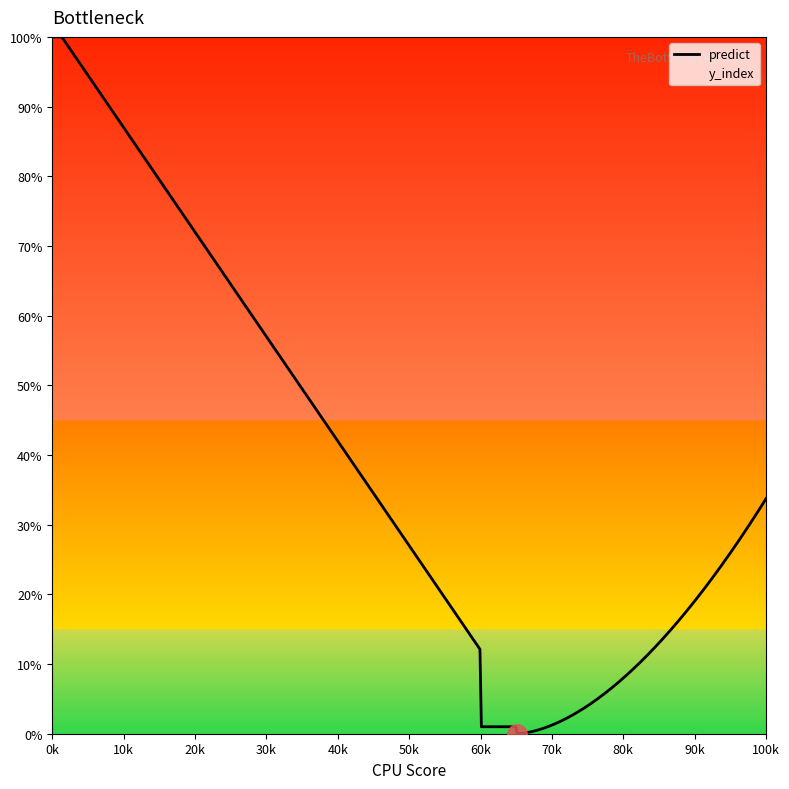

Rank the series at 2 from highest to lowest value.

y_index, predict